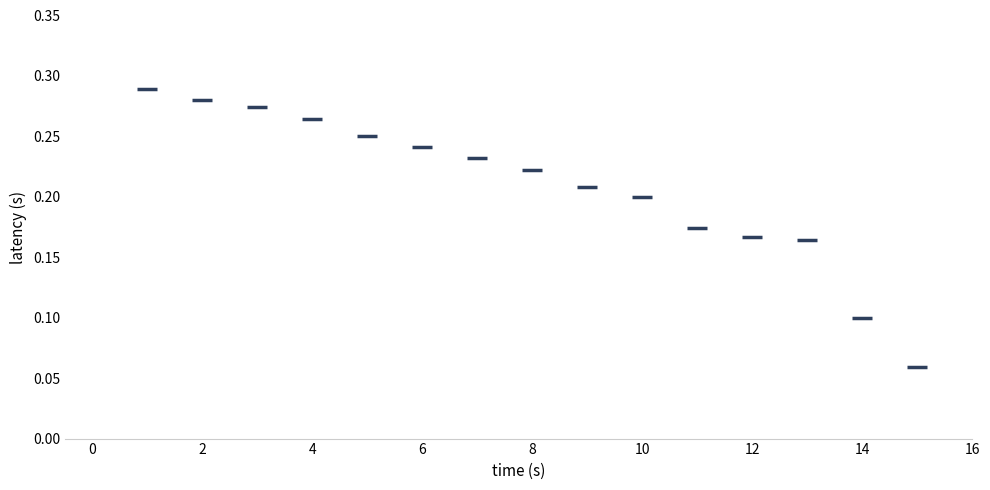

What is the range of X values (max minus min)?

14.0